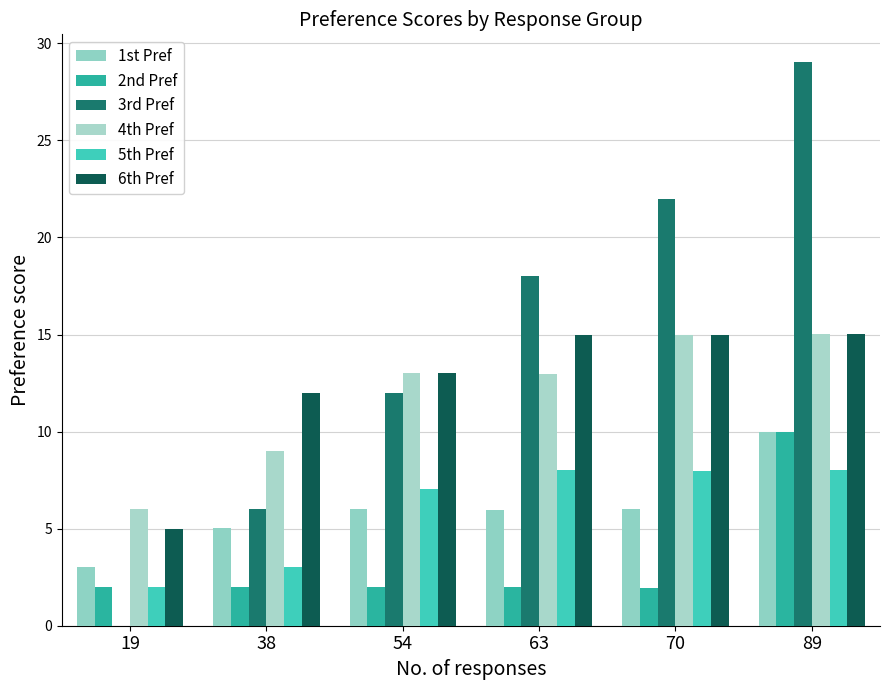

What is the total value across all series at 19?

18.0